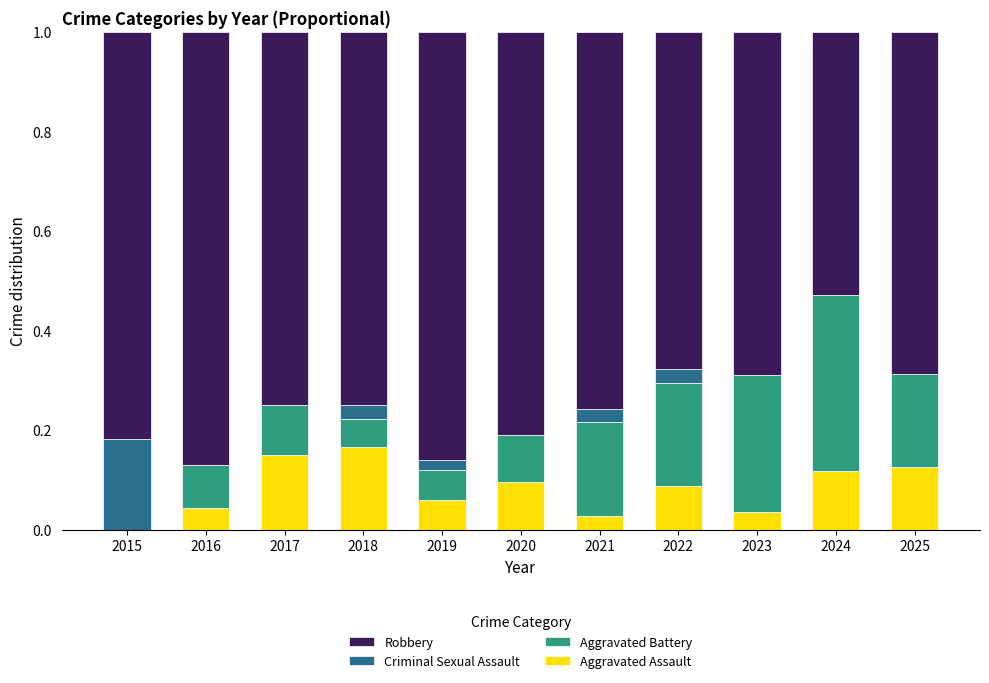

Are the bars horizontal?

No